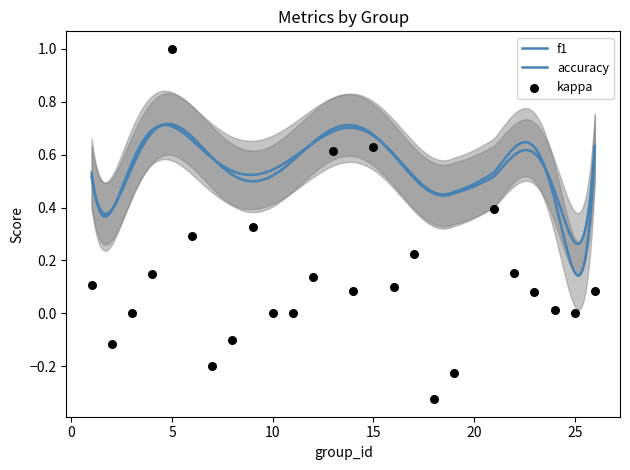

Which series has the widest spread of Y values?

kappa